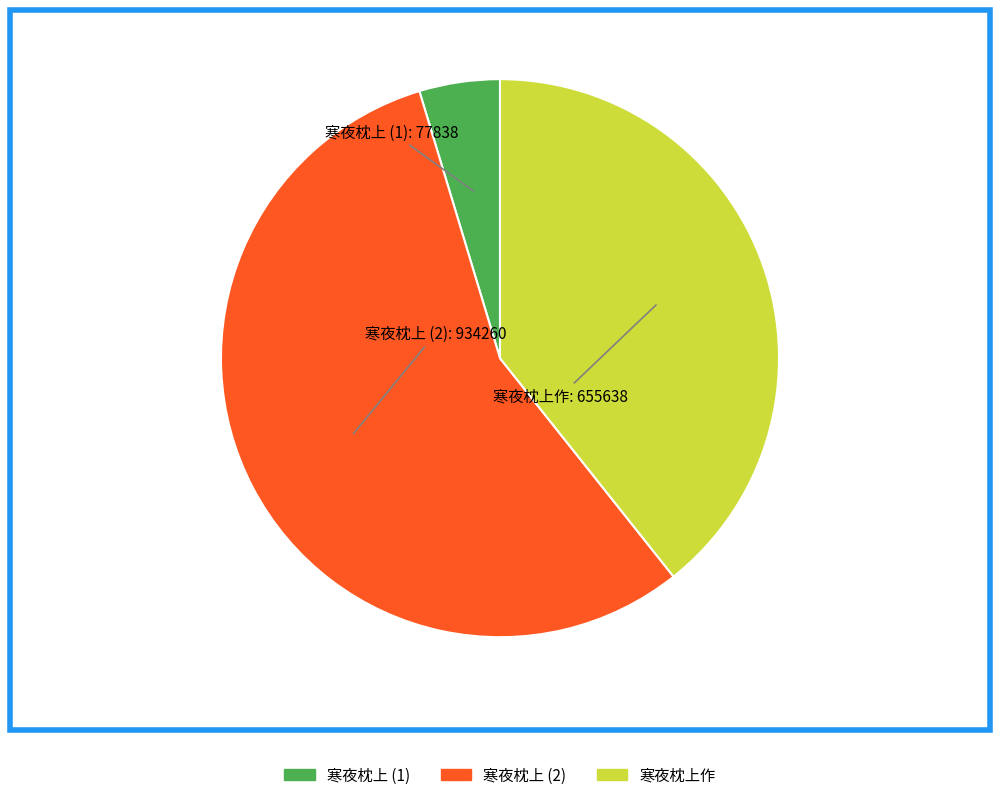

Is there a majority slice in this chart?

Yes